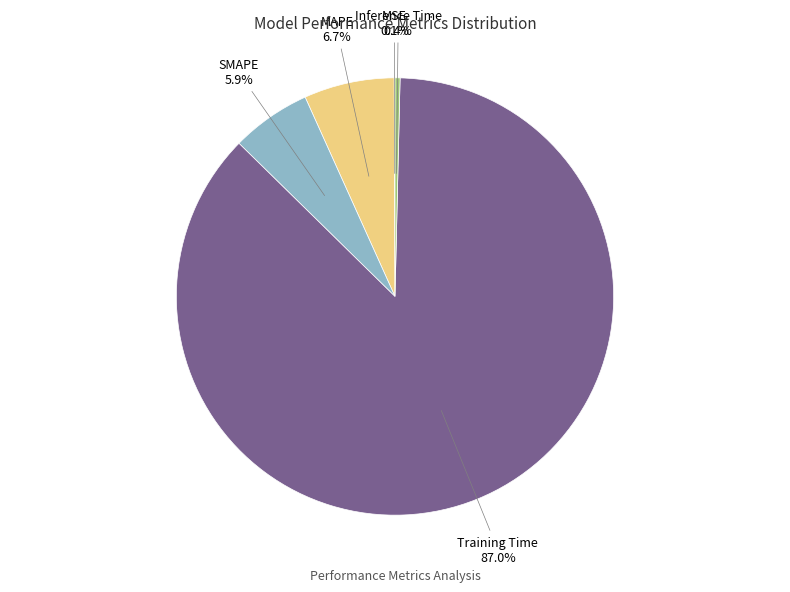

Which slice is the largest?

Training Time